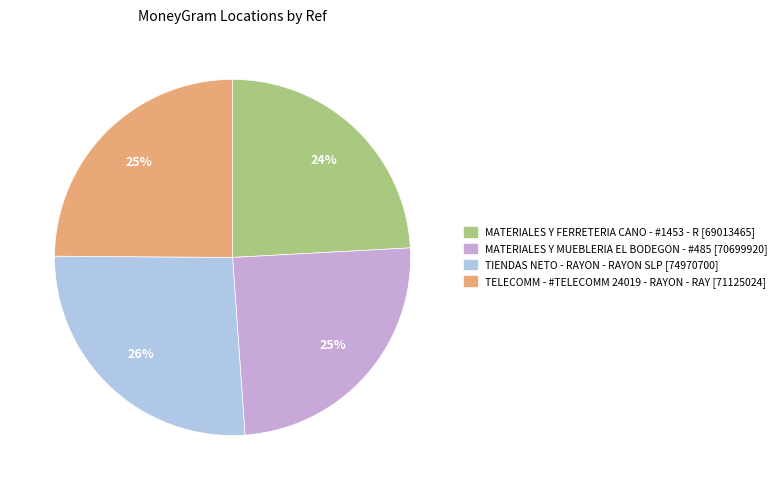

To the nearest percent, what is the difference between the largest and smallest slice percentages?

2%